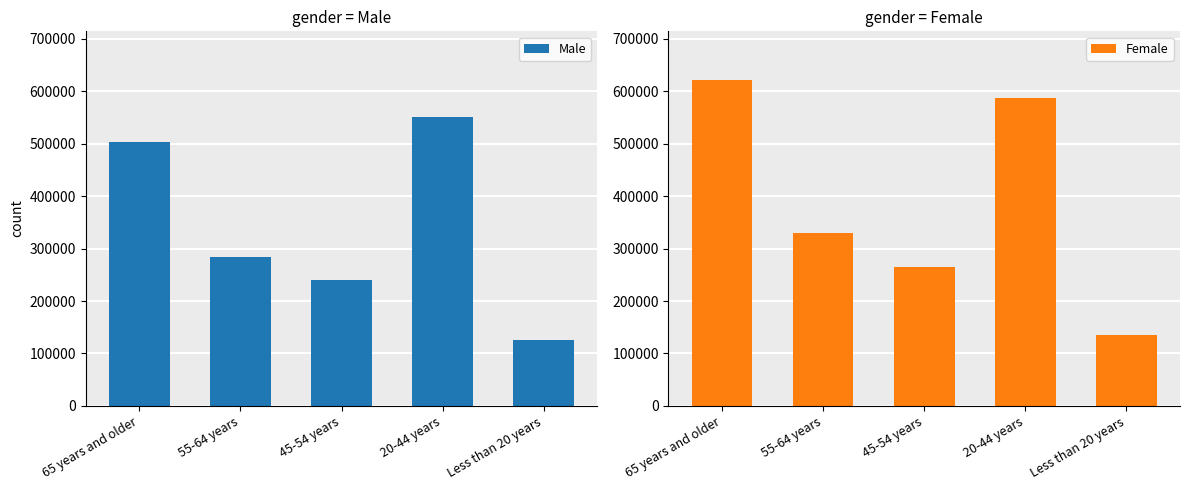

Read the Female value at 55-64 years.

329479